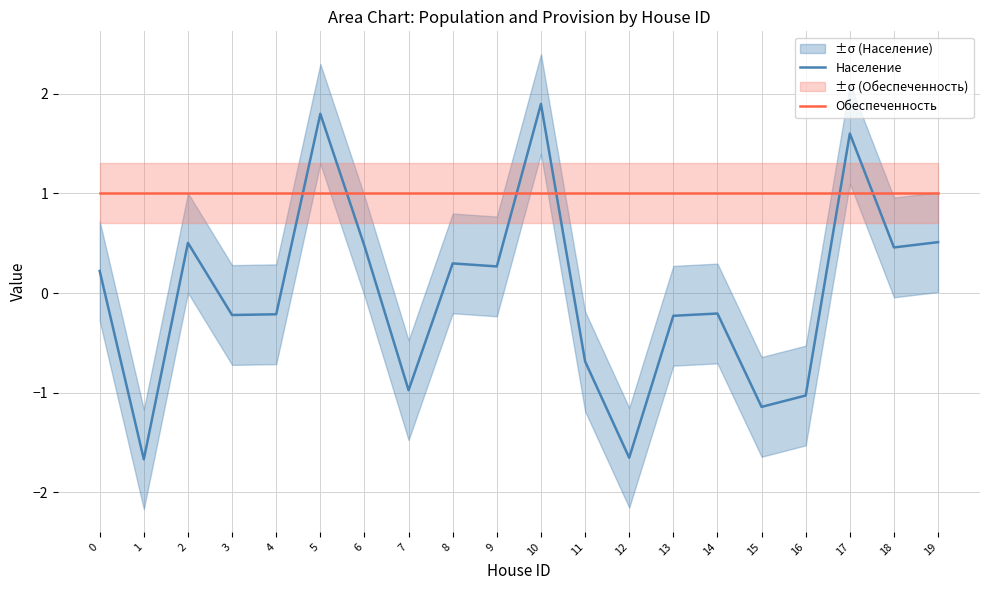

What is the minimum value shown in the chart?

-1.7